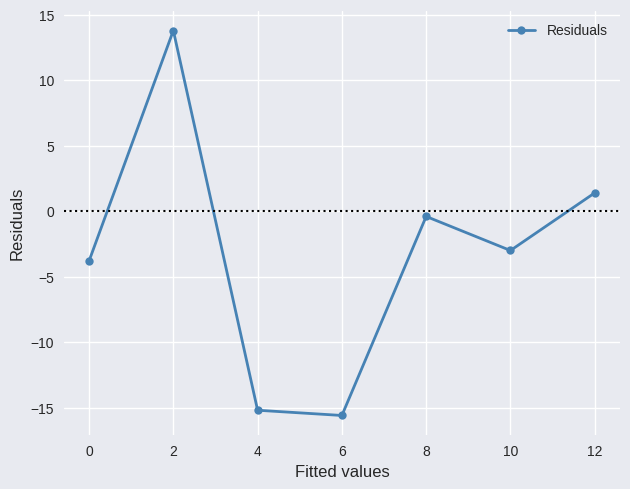

Which category has the lowest value across all series?

6